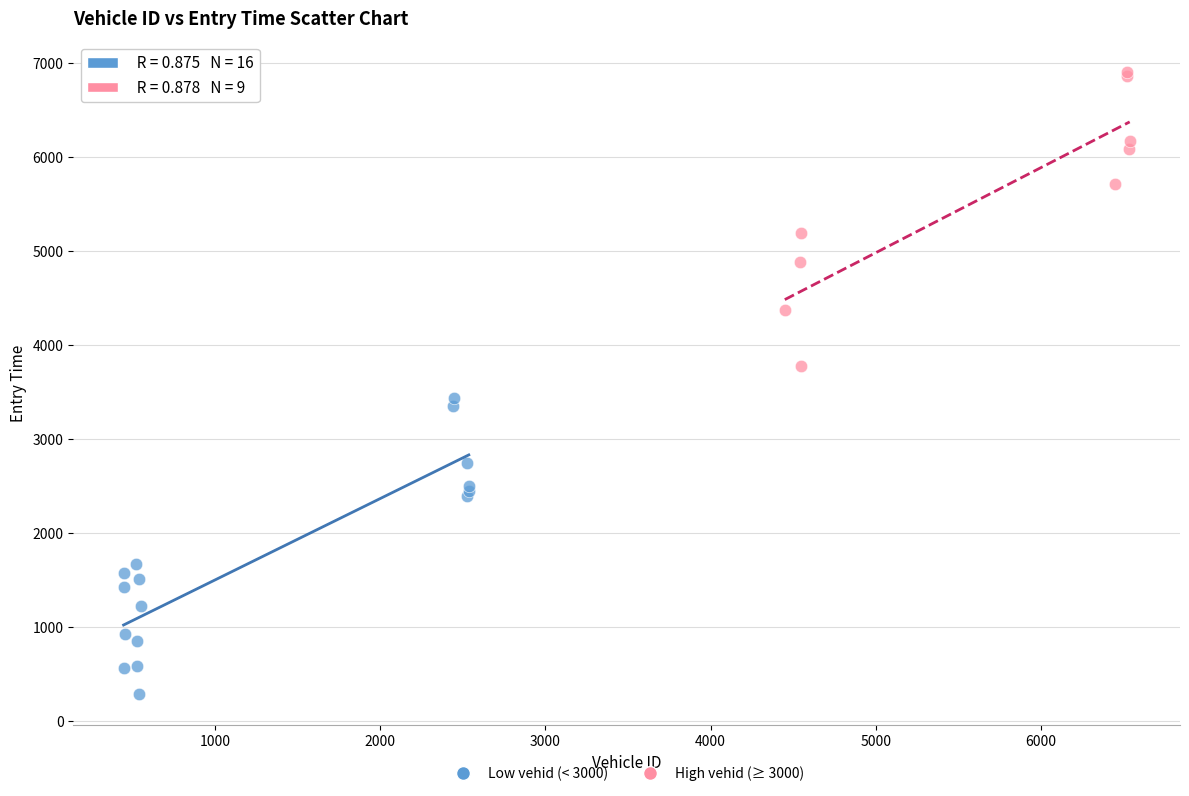

Which series contains the lowest Y value?

Low vehid (< 3000)